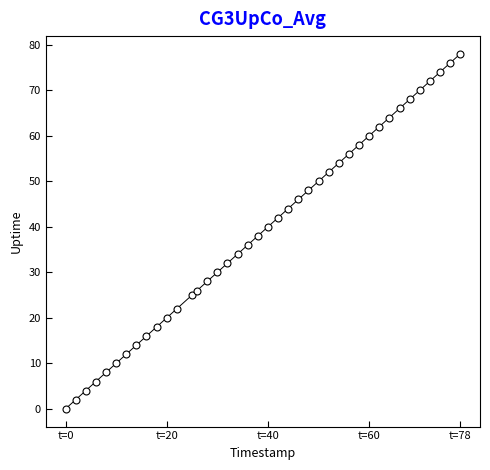

What is the range of X values (max minus min)?

78